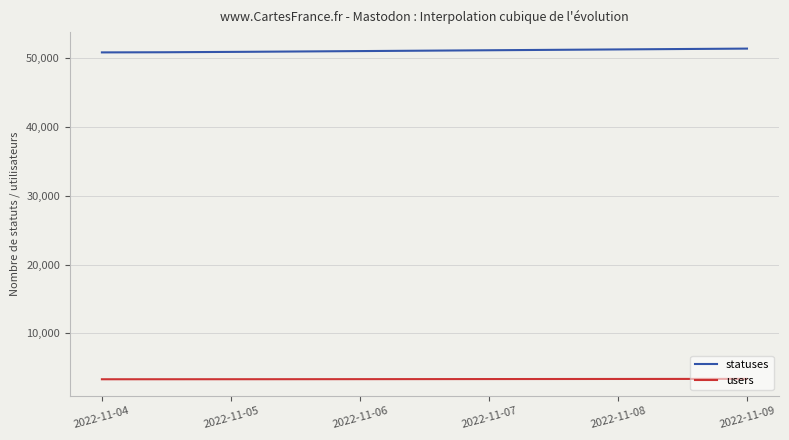

What is the minimum value shown in the chart?

3330.1